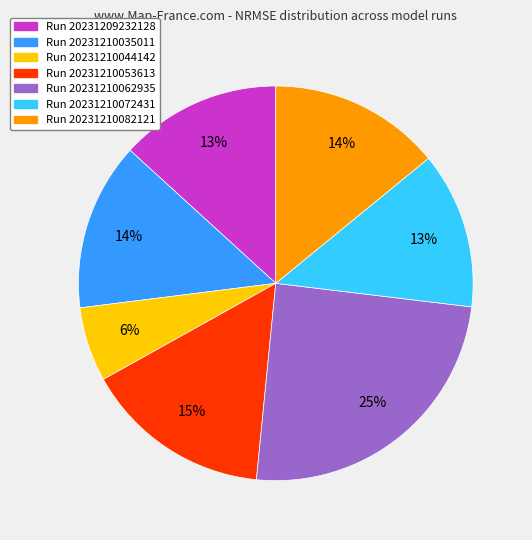

Is there a majority slice in this chart?

No